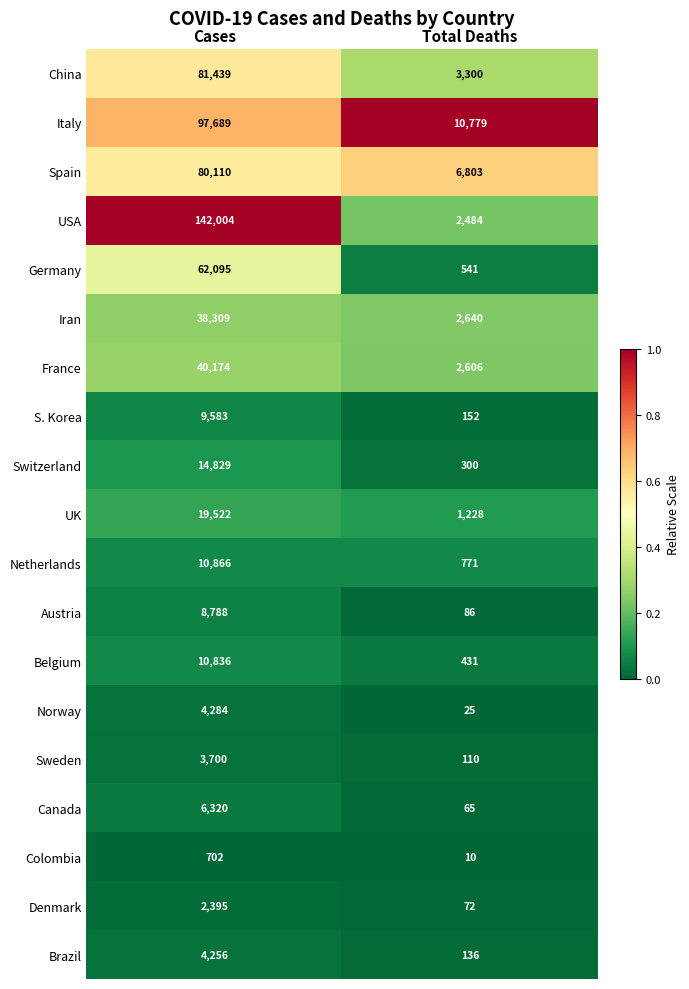

What is the sum of the Denmark values at Total Deaths and Cases?

2467